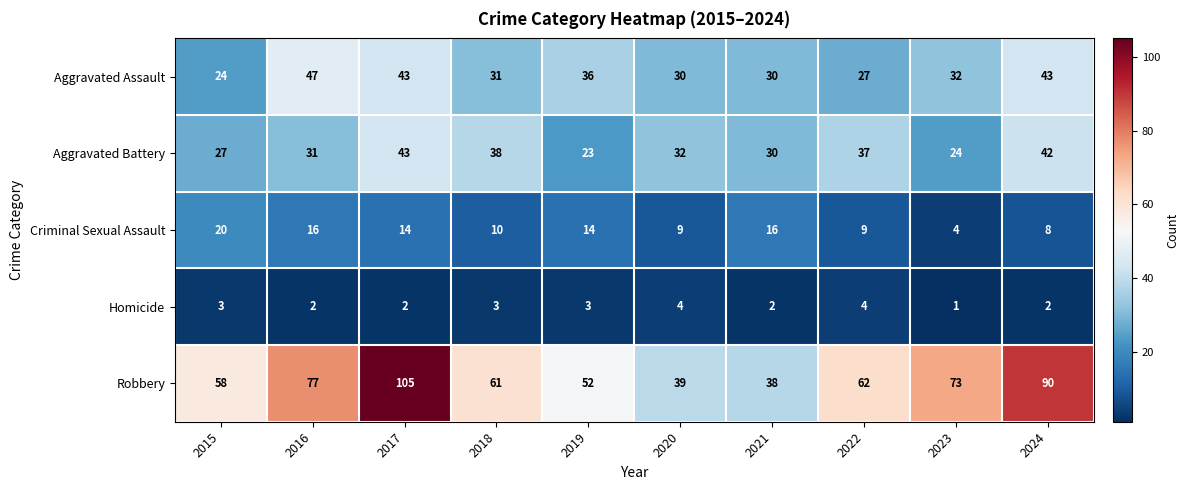

The value of Criminal Sexual Assault at 2015 is 11. True or false?

False